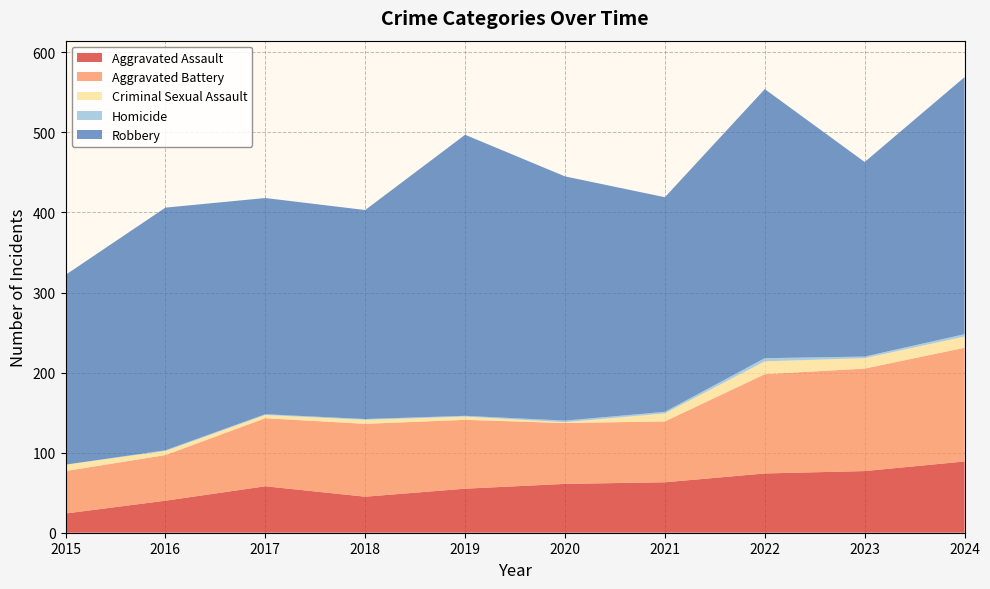

Reading left to right, extract all data points from this chart.

Aggravated Assault: 2015=24	2016=40	2017=58	2018=45	2019=55	2020=61	2021=63	2022=74	2023=77	2024=89
Aggravated Battery: 2015=53	2016=57	2017=85	2018=91	2019=86	2020=76	2021=76	2022=124	2023=128	2024=142
Criminal Sexual Assault: 2015=8	2016=5	2017=4	2018=5	2019=4	2020=1	2021=10	2022=16	2023=13	2024=14
Homicide: 2015=0	2016=1	2017=1	2018=1	2019=1	2020=2	2021=2	2022=4	2023=2	2024=3
Robbery: 2015=237	2016=303	2017=270	2018=261	2019=351	2020=305	2021=268	2022=336	2023=243	2024=321